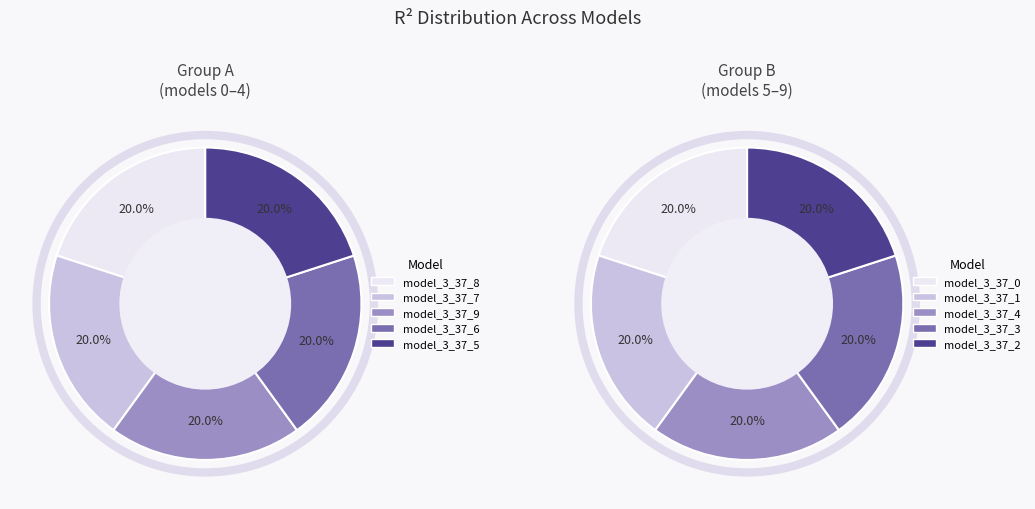

How many segments does this pie chart have?

10